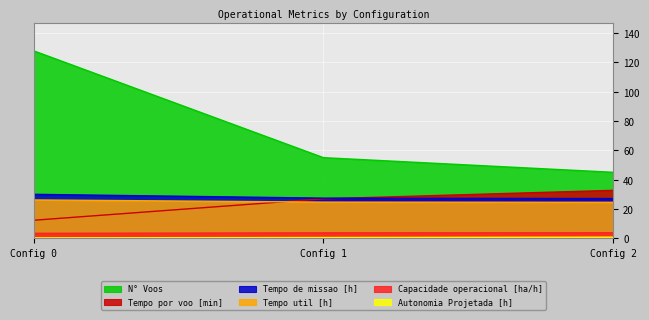

The value of Tempo por voo [min] at Config 1 is 42.6. True or false?

False